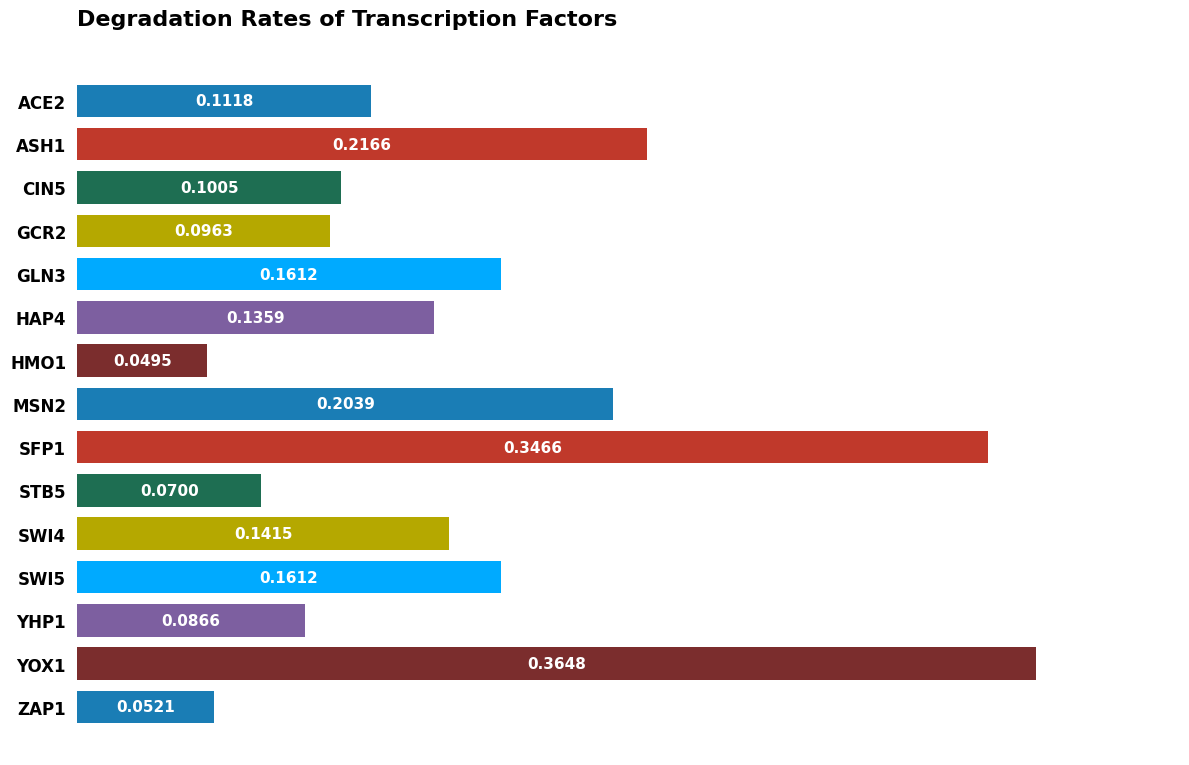

What is the sum of all values?

2.3